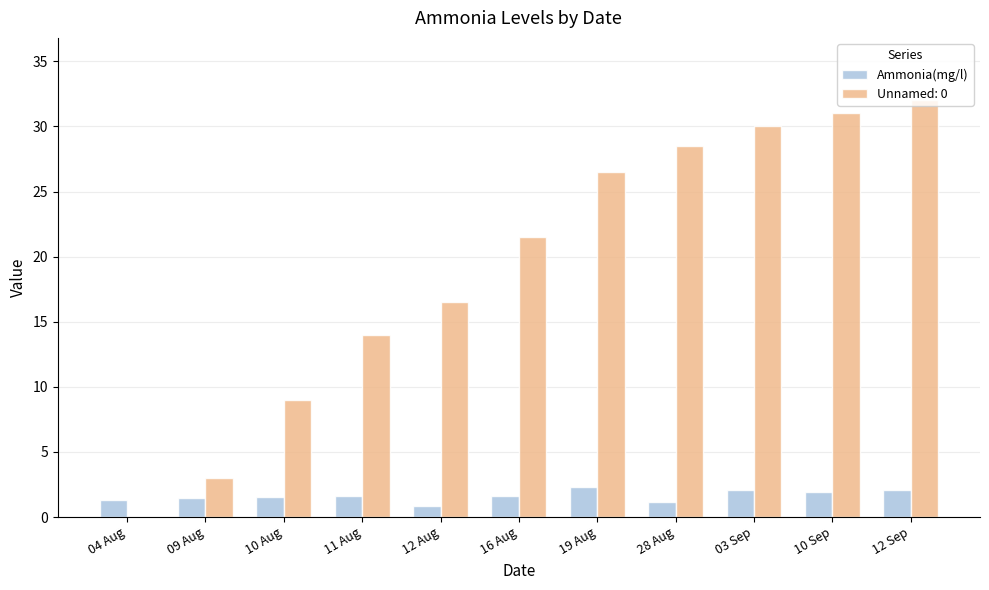

Which series changed the most between 04 Aug and 11 Aug?

Unnamed: 0